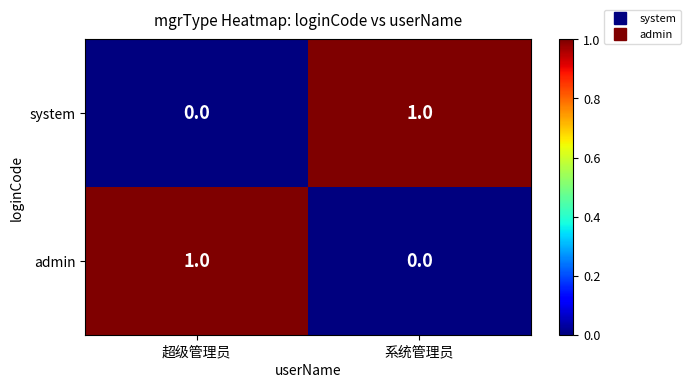

Is the value of admin at 超级管理员 greater than the value of system at 超级管理员?

Yes